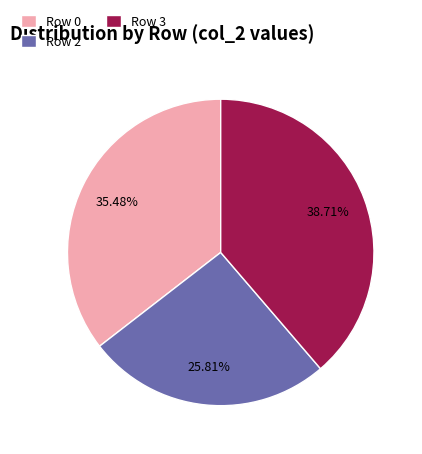

Is there any slice that represents more than half of the pie?

No